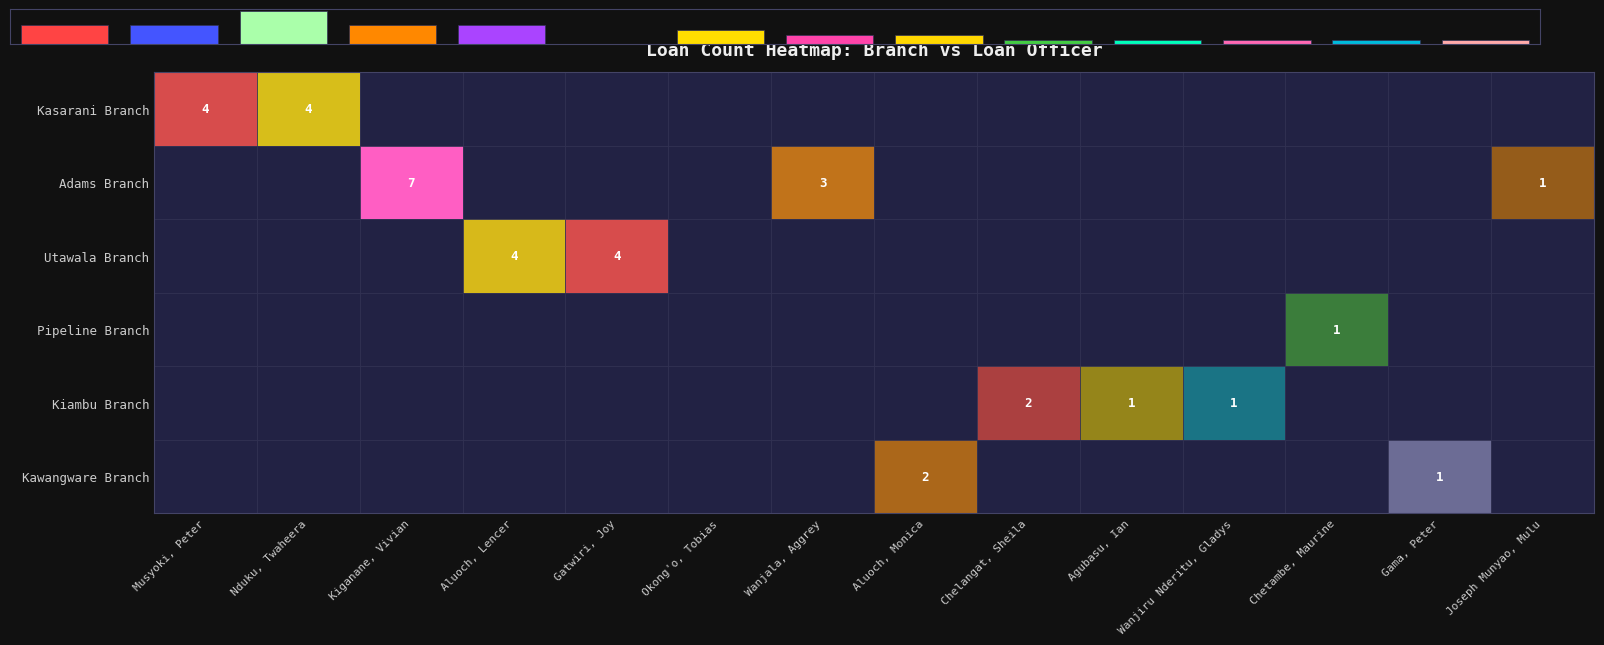

List the labels in order of value, smallest first.

Okong'o, Tobias, Agubasu, Ian, Wanjiru Nderitu, Gladys, Chetambe, Maurine, Gama, Peter, Joseph Munyao, Mulu, Aluoch, Monica, Chelangat, Sheila, Wanjala, Aggrey, Musyoki, Peter, Nduku, Twaheera, Aluoch, Lencer, Gatwiri, Joy, Kiganane, Vivian